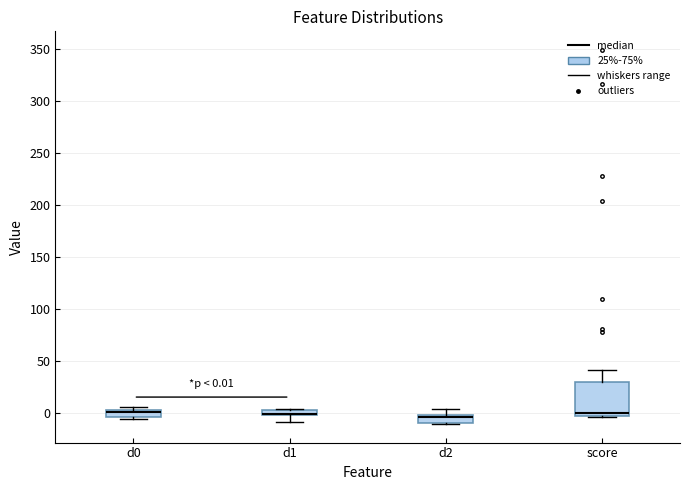

Comparing the boxes themselves (not the whiskers), which one is the tallest?

score